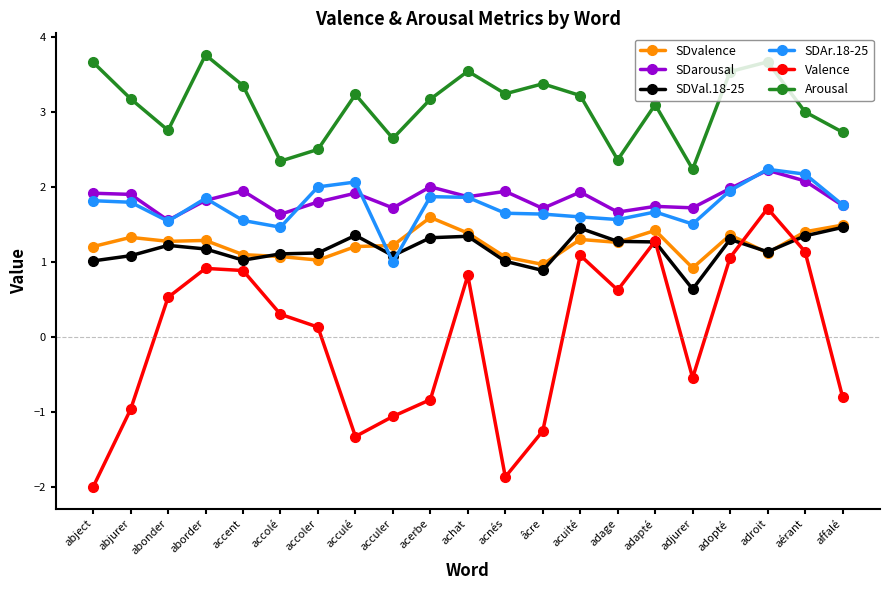

What is the difference between the highest and lowest values at âcre?

4.6